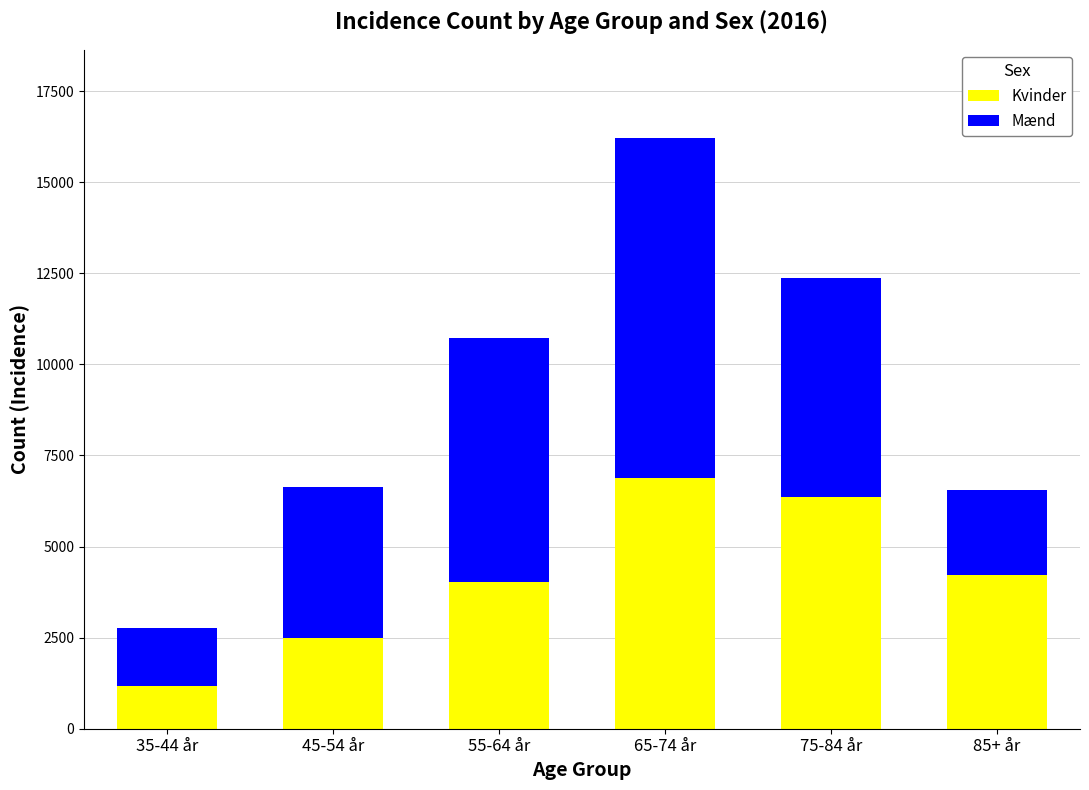

Reading right to left, transcribe the values for Kvinder.

4227	6365	6881	4019	2486	1174